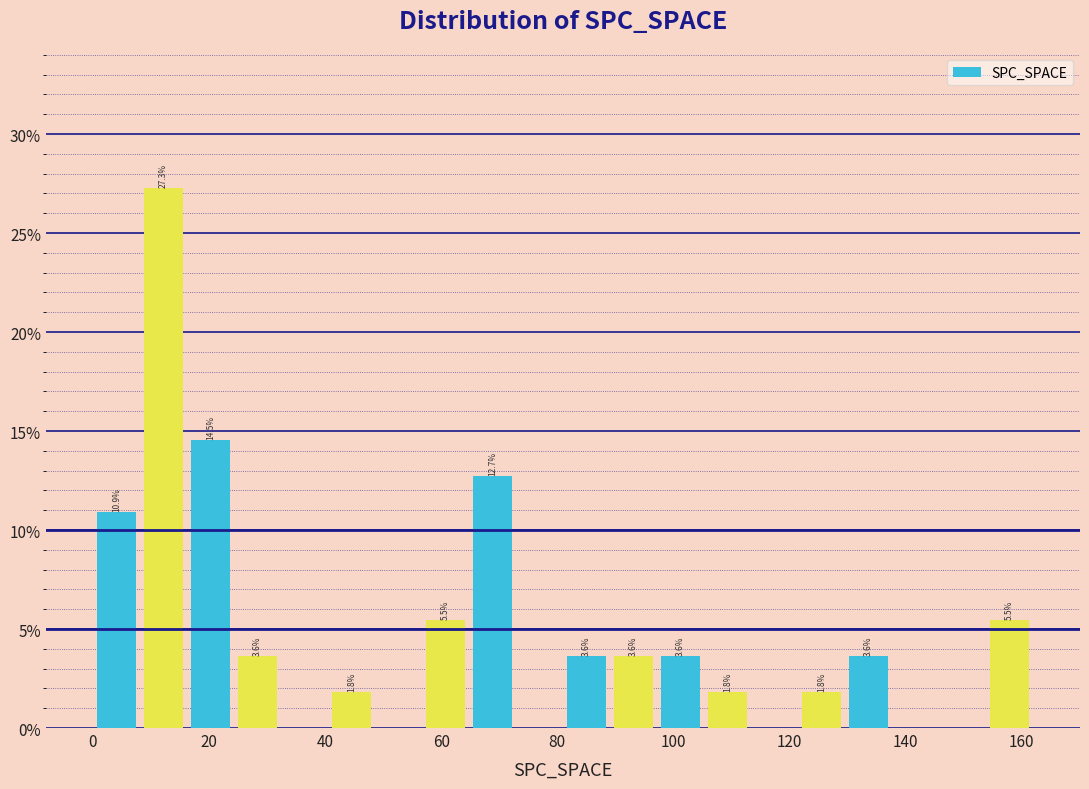

Which range on the x-axis has the tallest bar?

8 to 16